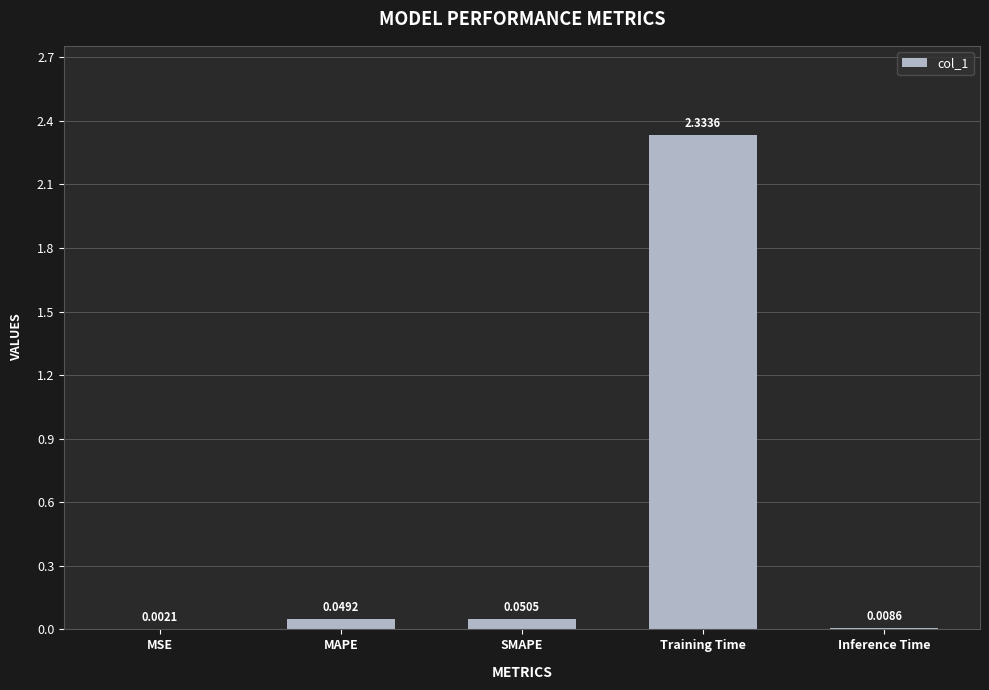

How many data points does each series have?

5